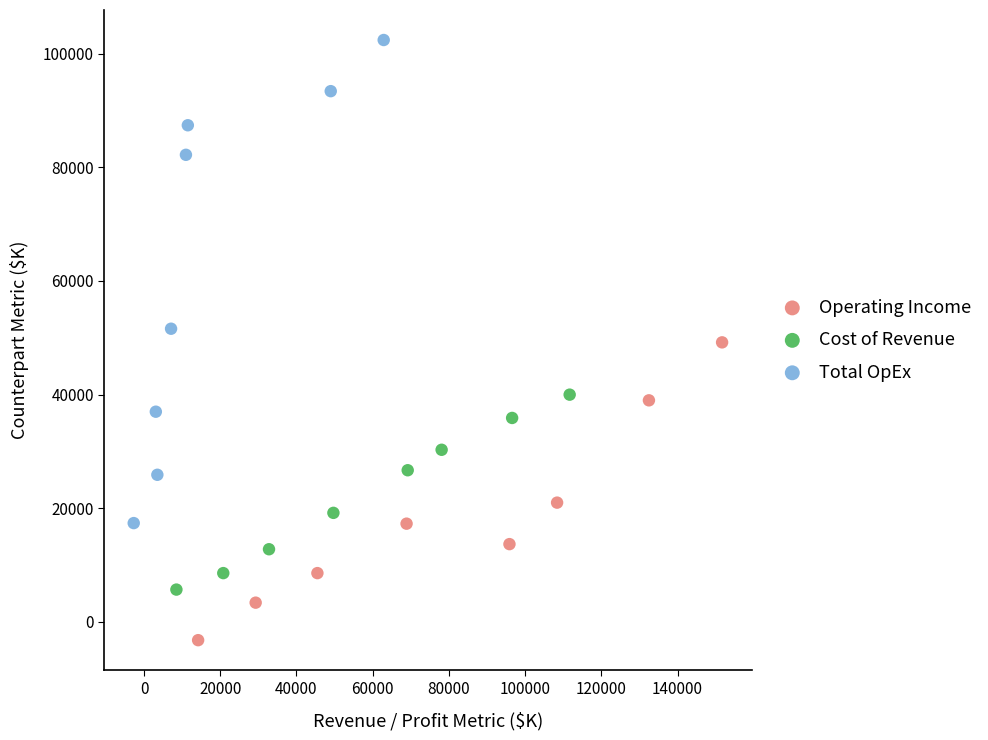

Which series reaches the maximum Y coordinate?

Total OpEx